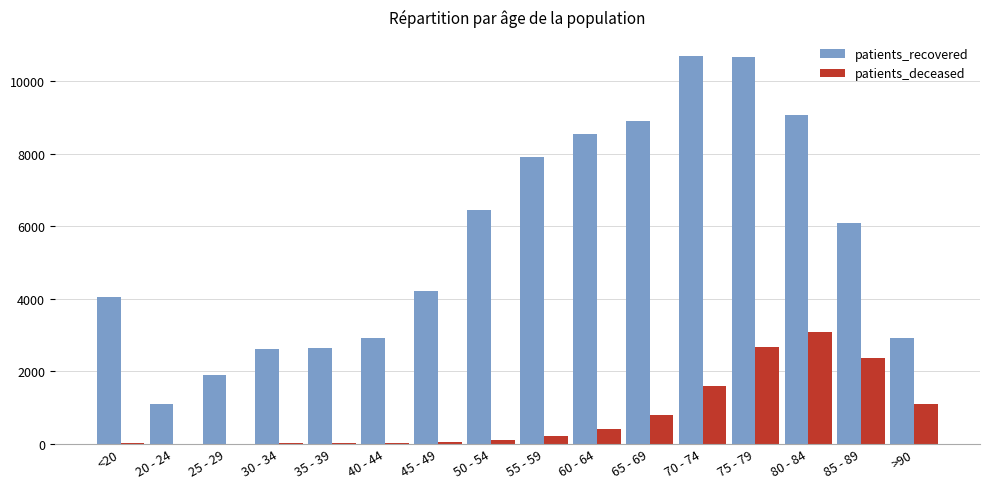

What is the maximum value for patients_deceased?

3096